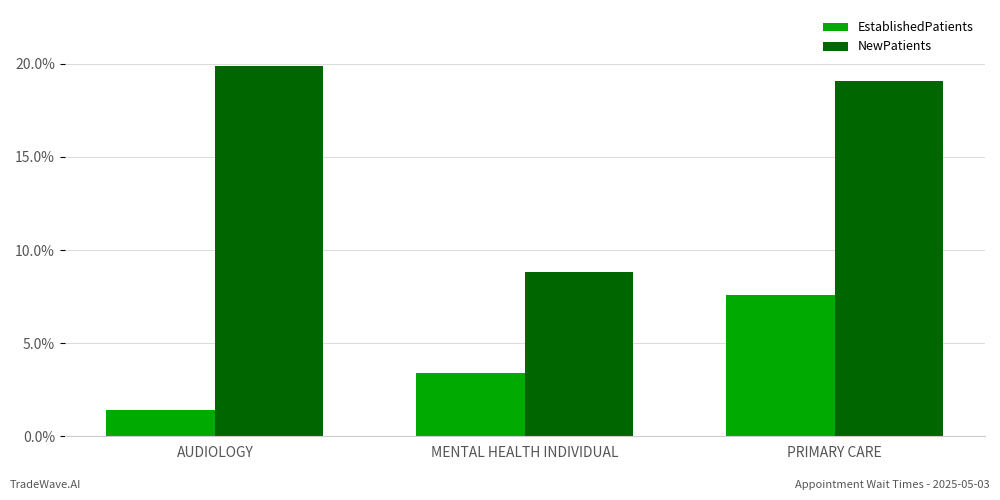

Count the number of data series in this chart.

2